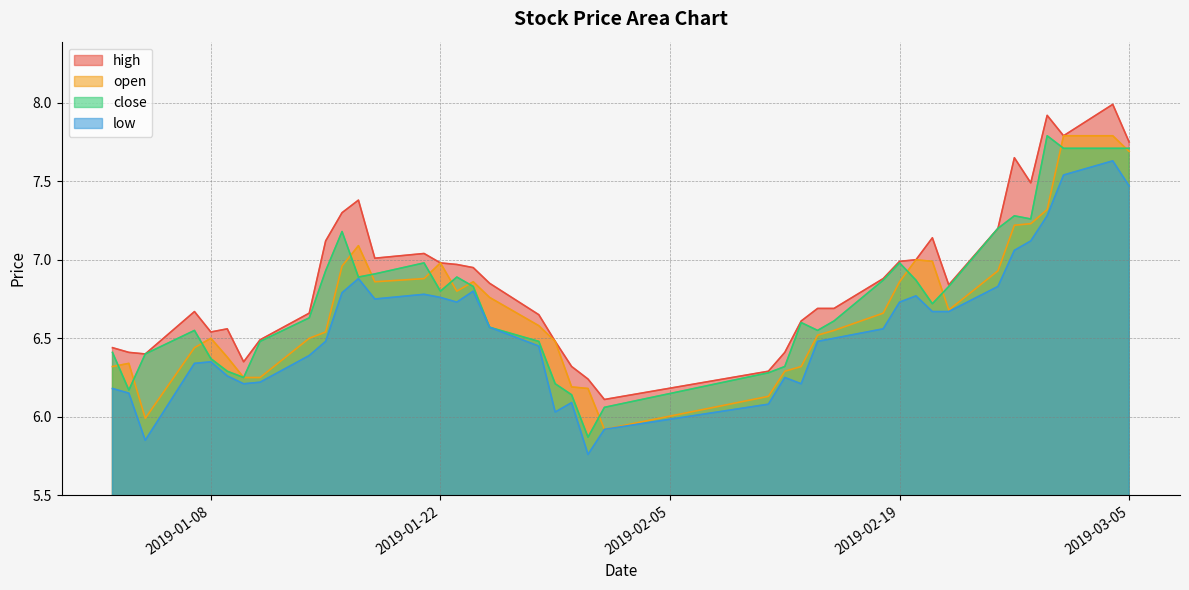

Which series has the largest total across all categories?

high